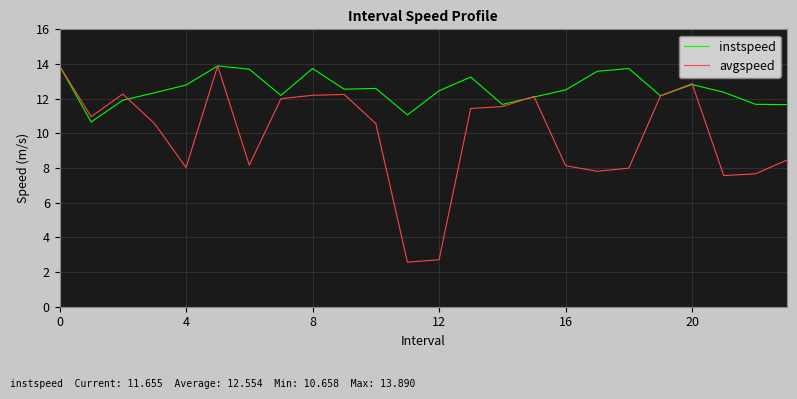

How many lines are shown in the chart?

2